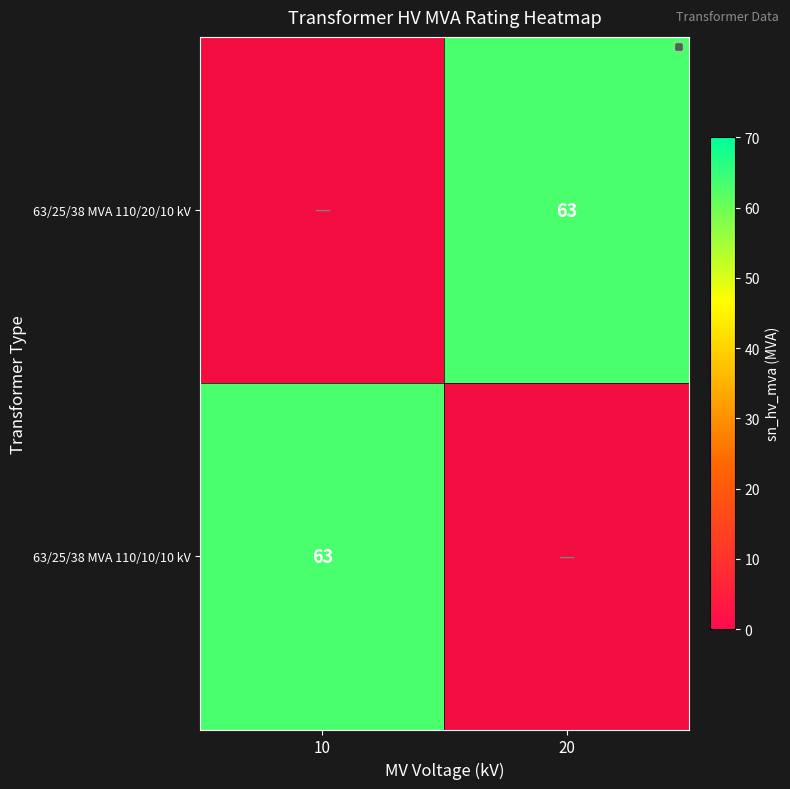

Is it true that 63/25/38 MVA 110/10/10 kV equals 92 at 10?

False